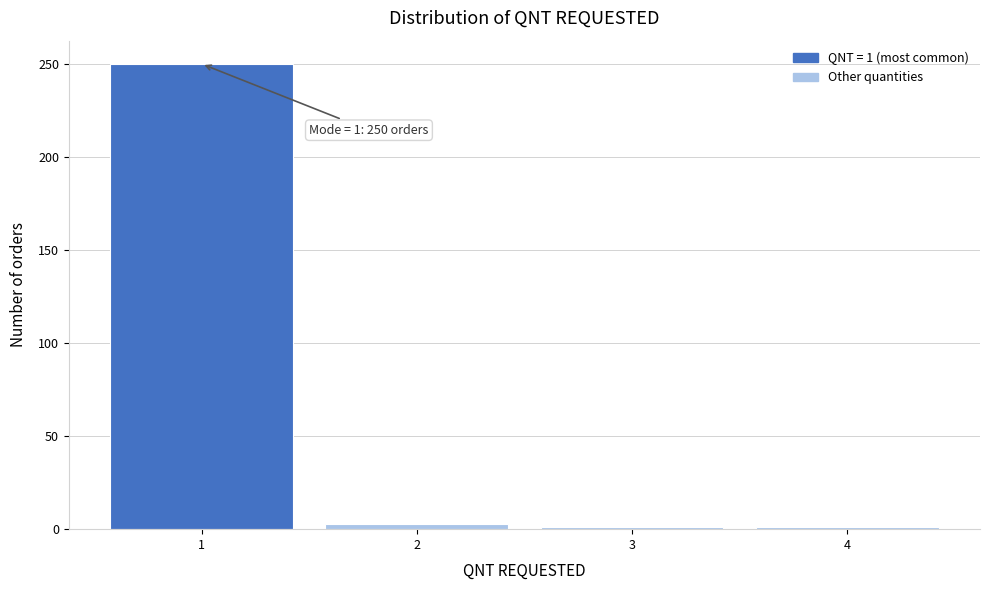

Over which range of the x-axis is the bar tallest?

0.5 to 1.5